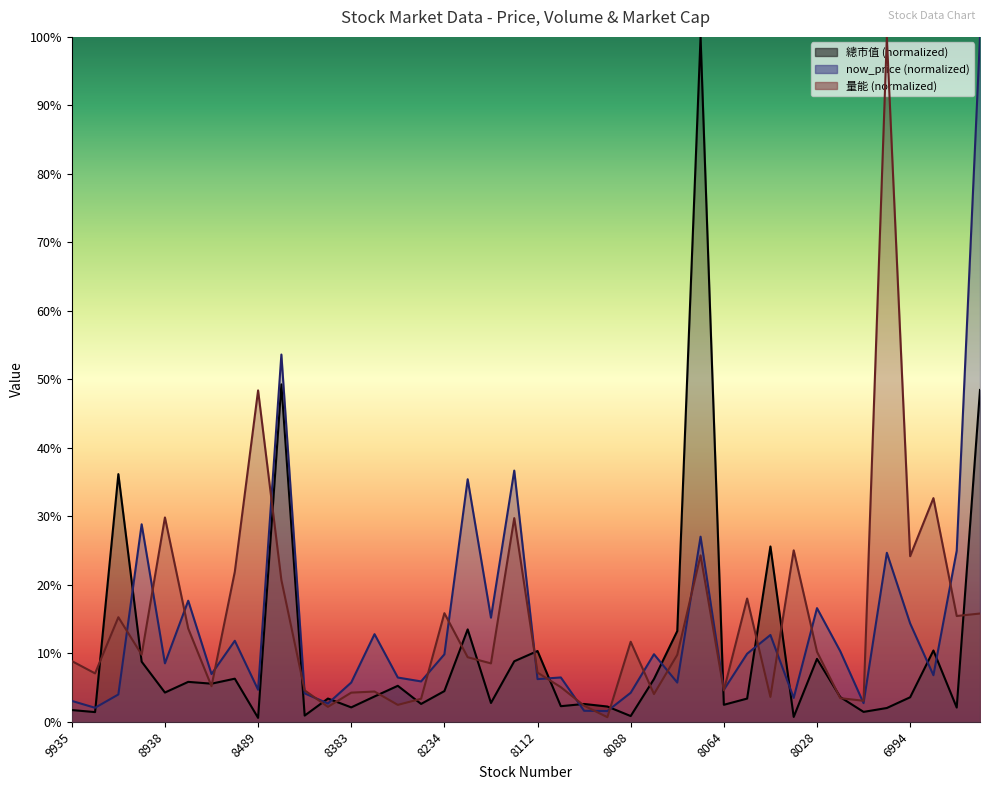

What is the spread (max minus min) of values at 8464?

32.9